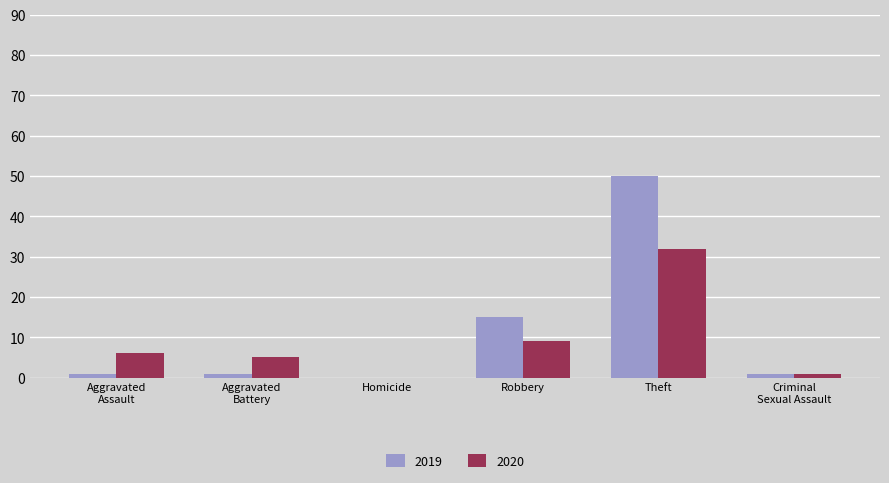

How many values in 2019 are above zero?

5